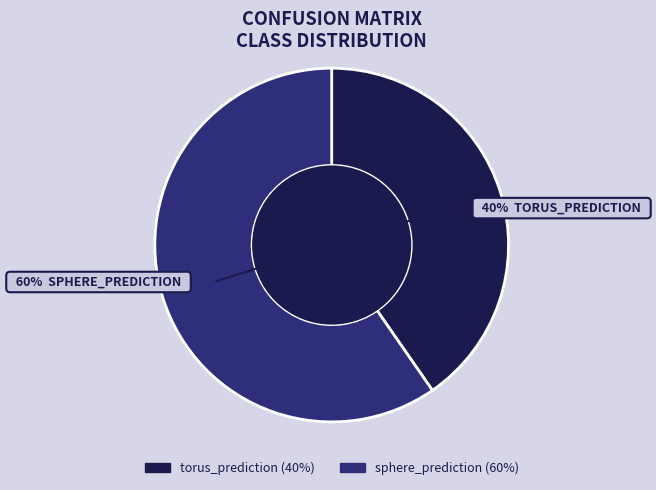

To the nearest percent, what portion does torus_prediction represent?

40%